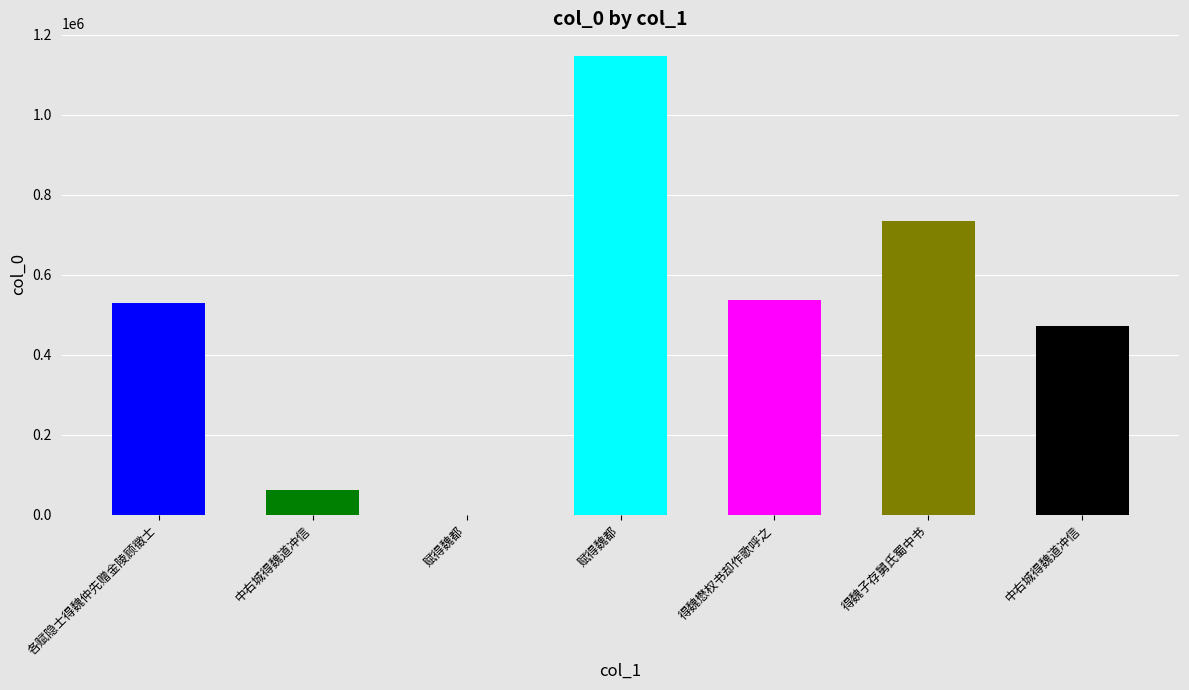

What value does the data have at 赋得魏都?

1146172